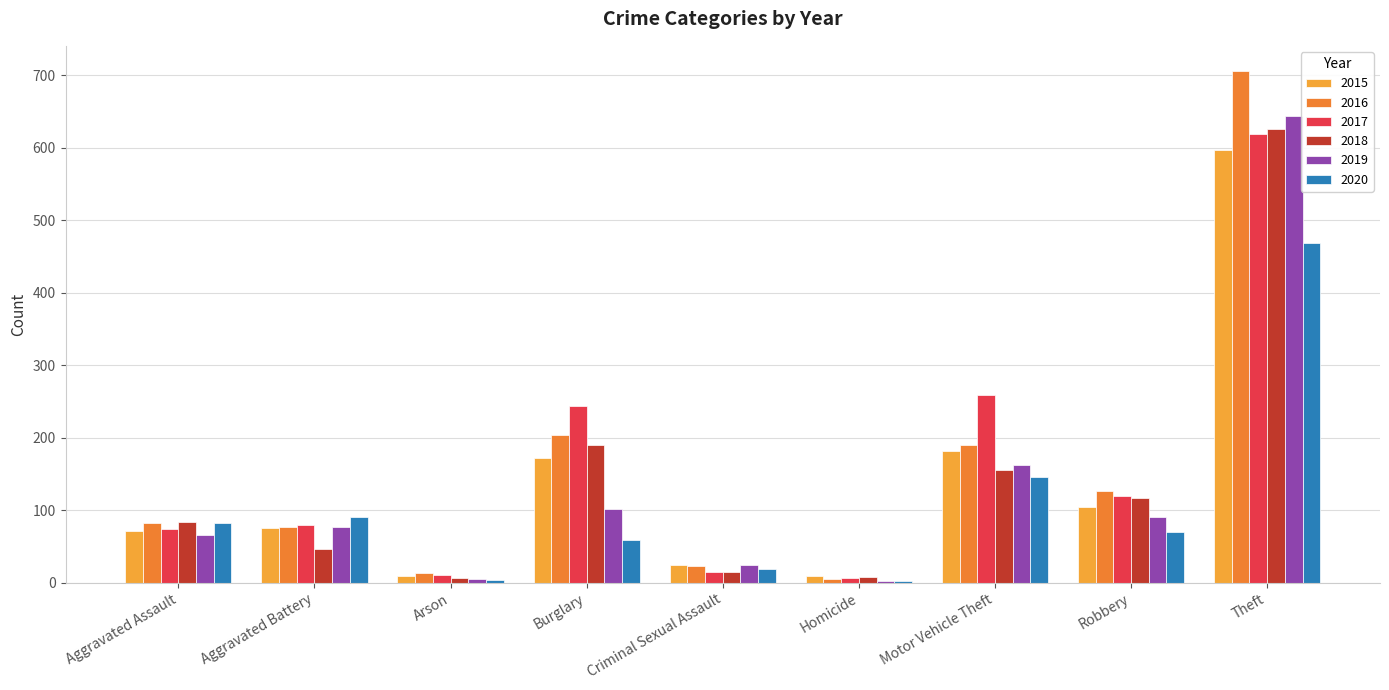

How many groups of bars are there?

9